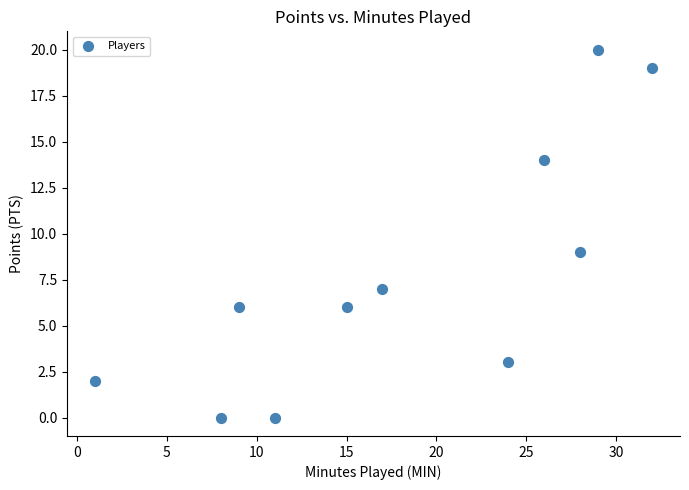

What is the average Y value?

8